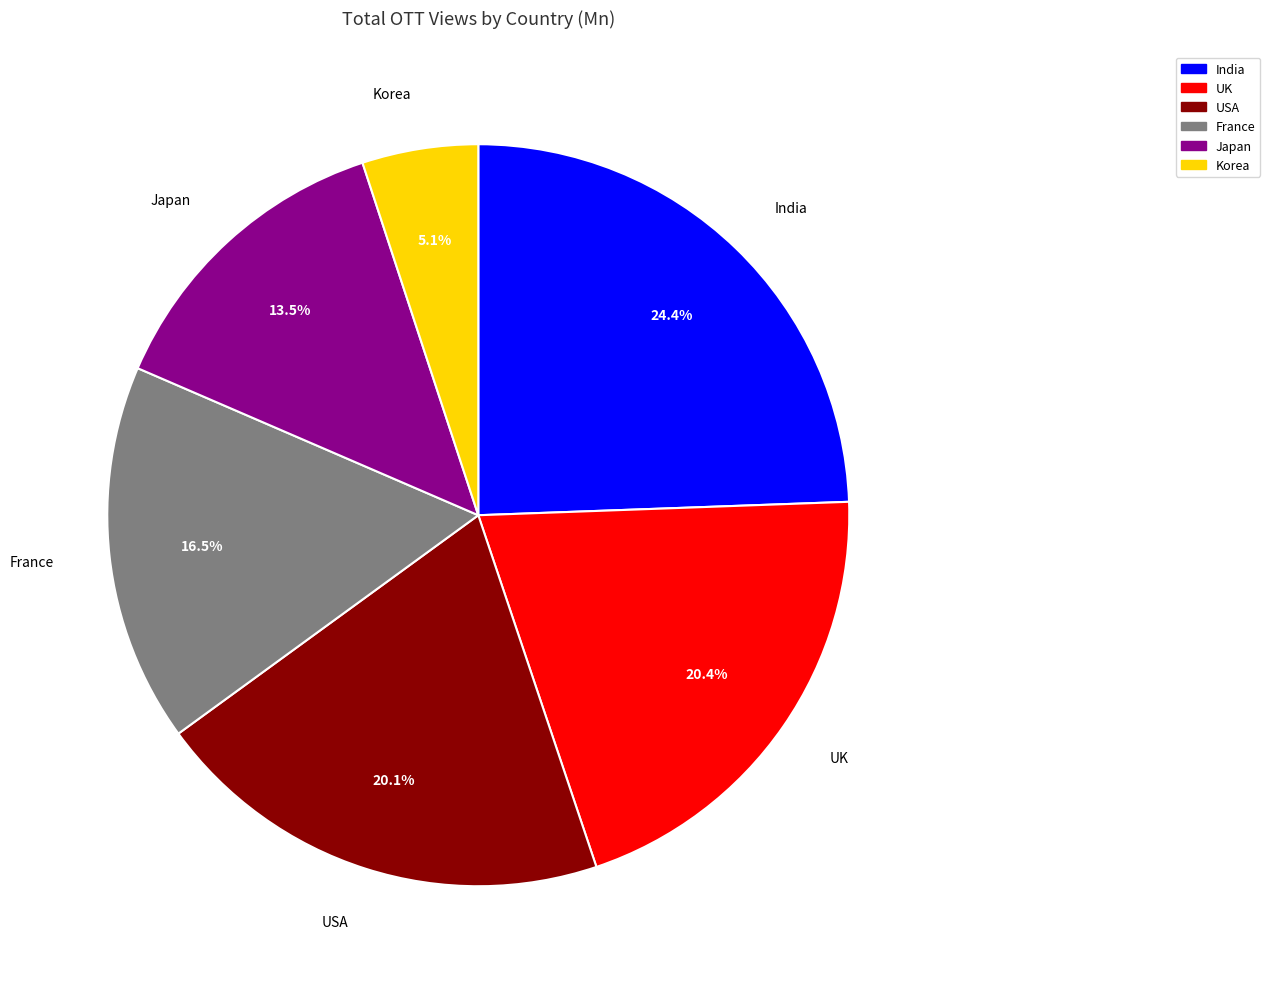

Does Japan account for over 50% of the chart?

No